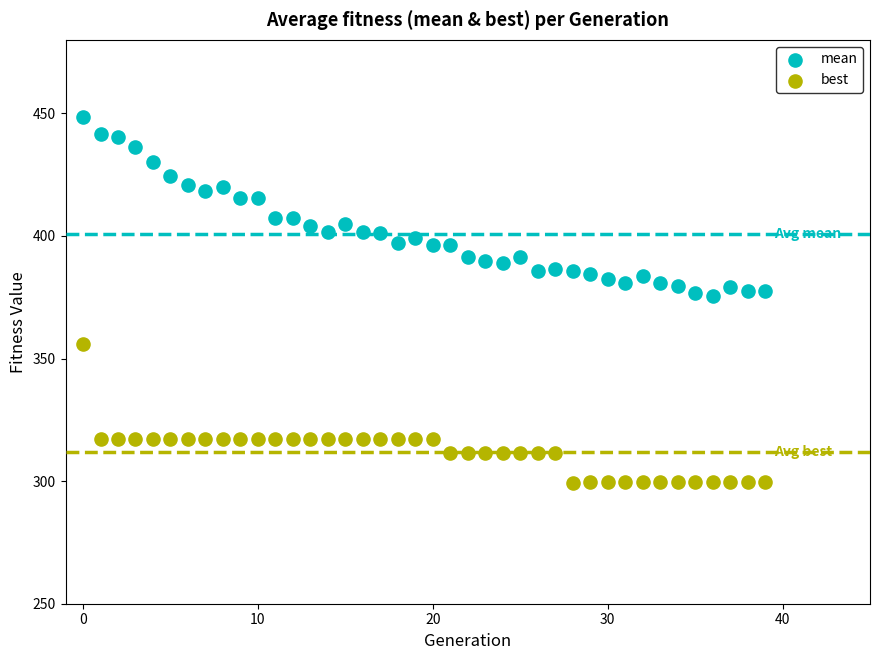

Across all data points, what is the range of Y values (max minus min)?

149.4